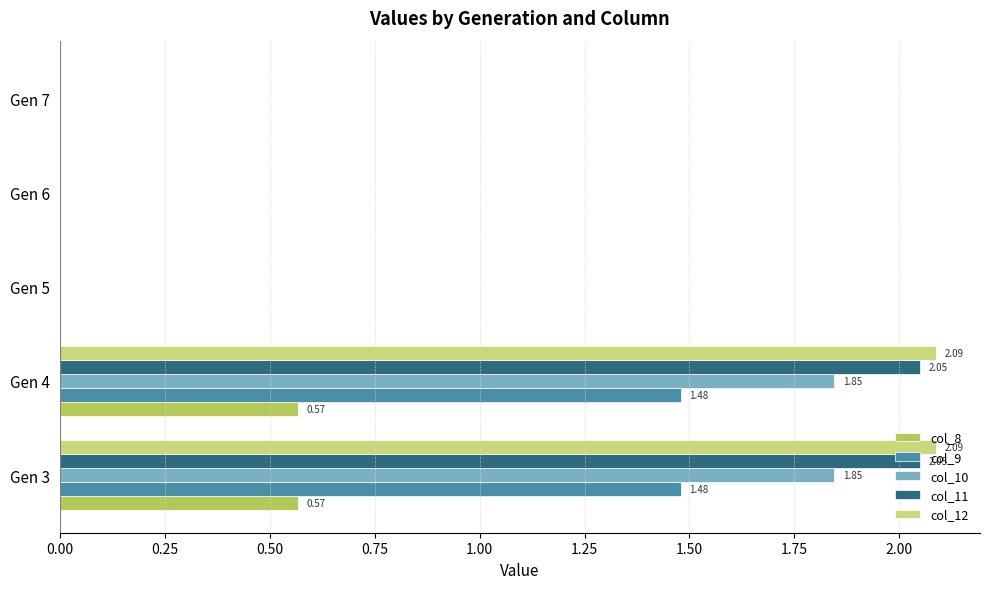

Is the value of col_8 at Gen 6 greater than the value of col_9 at Gen 4?

No